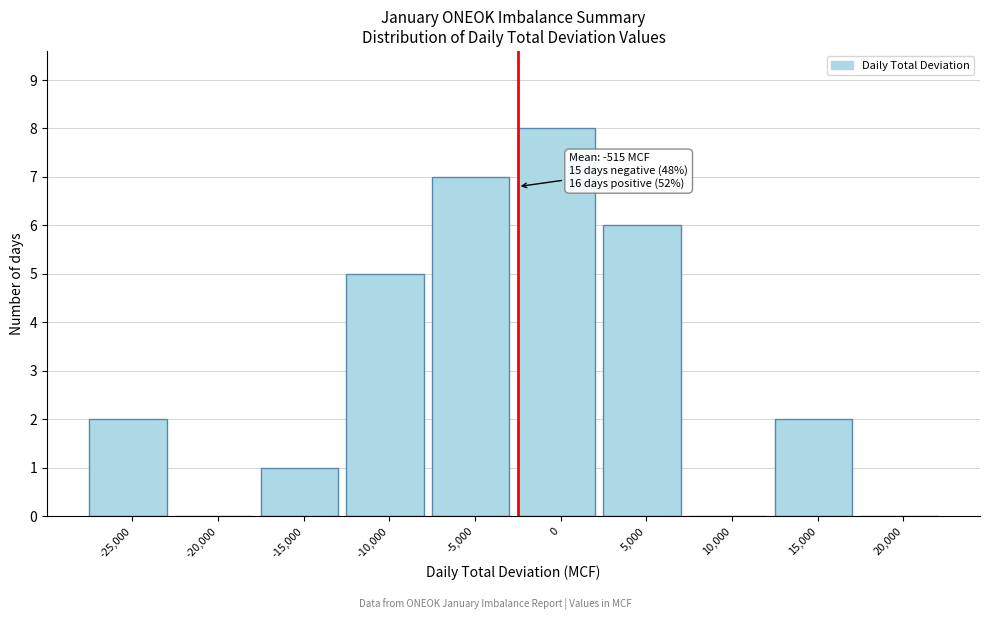

Reading left to right, transcribe all the data shown in this chart.

-25,000=2	-20,000=0	-15,000=1	-10,000=5	-5,000=7	0=8	5,000=6	10,000=0	15,000=2	20,000=0